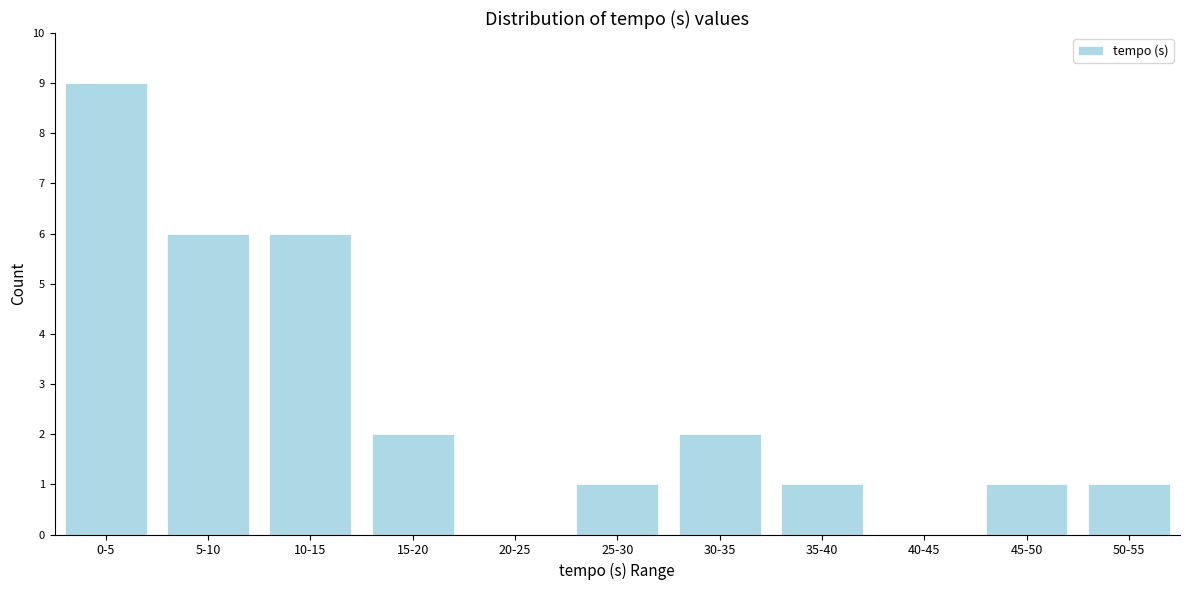

Reading left to right, list all the values displayed in this chart.

0-5=9	5-10=6	10-15=6	15-20=2	20-25=0	25-30=1	30-35=2	35-40=1	40-45=0	45-50=1	50-55=1